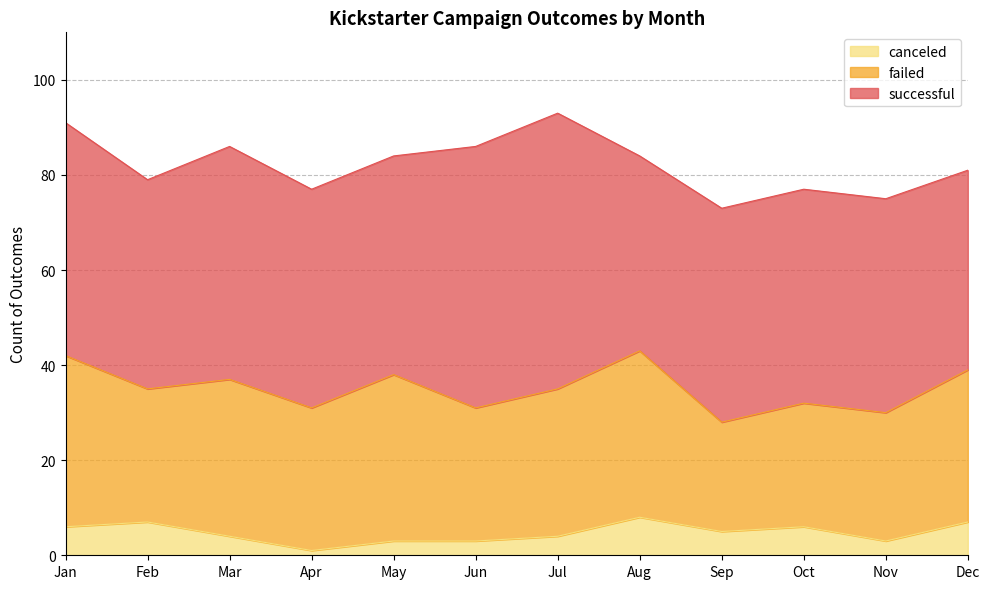

True or false: failed and canceled intersect in this chart.

False